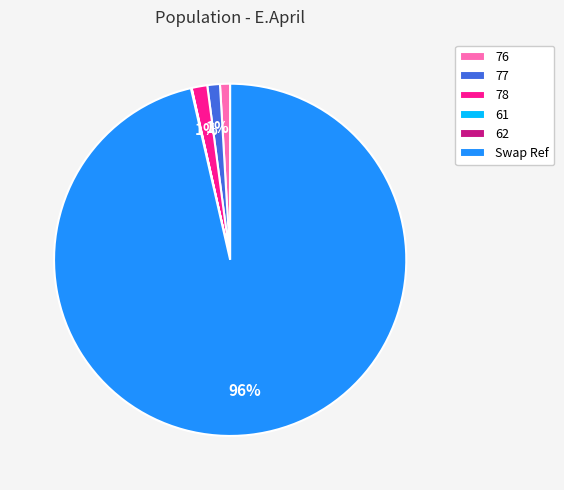

True or false: 77 accounts for 11% of the total.

False